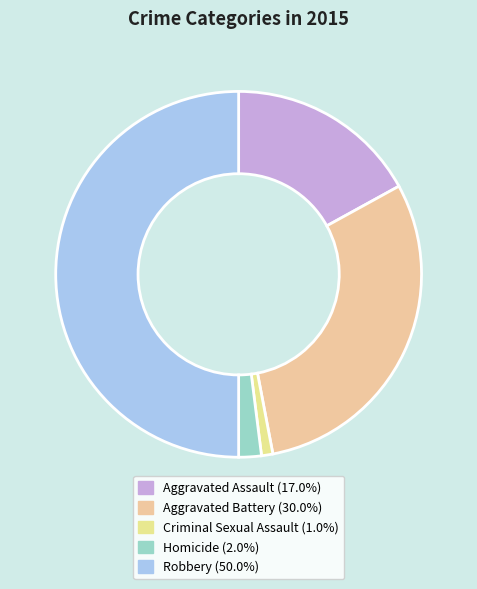

Do Aggravated Assault and Aggravated Battery together represent more than half of the pie?

No